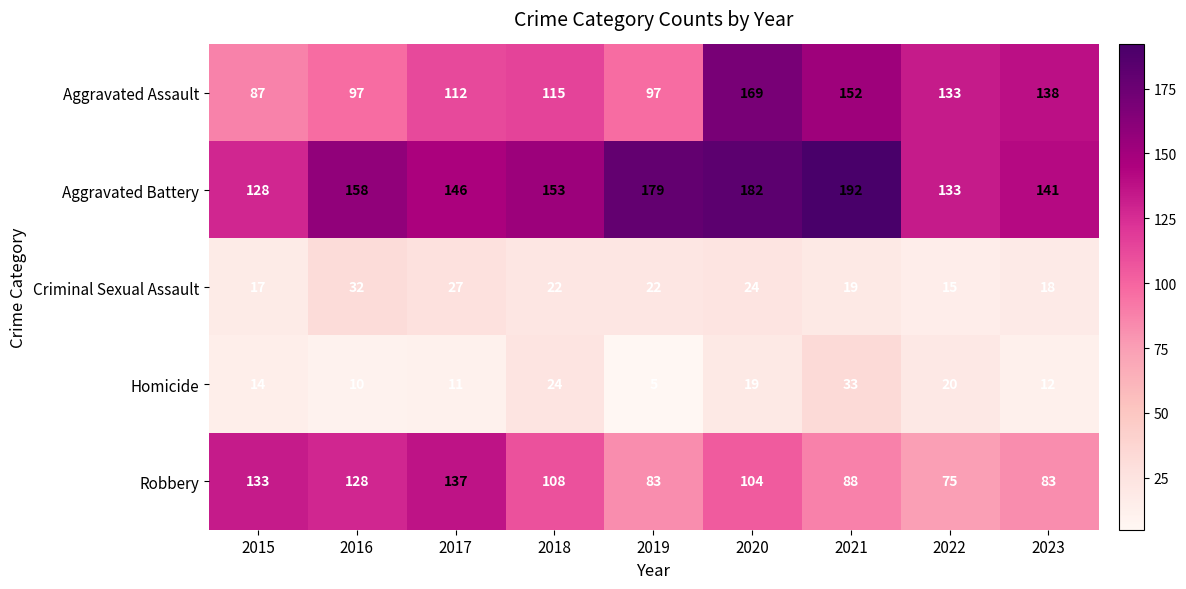

Read the Aggravated Assault value at 2016, to the nearest 5.

95